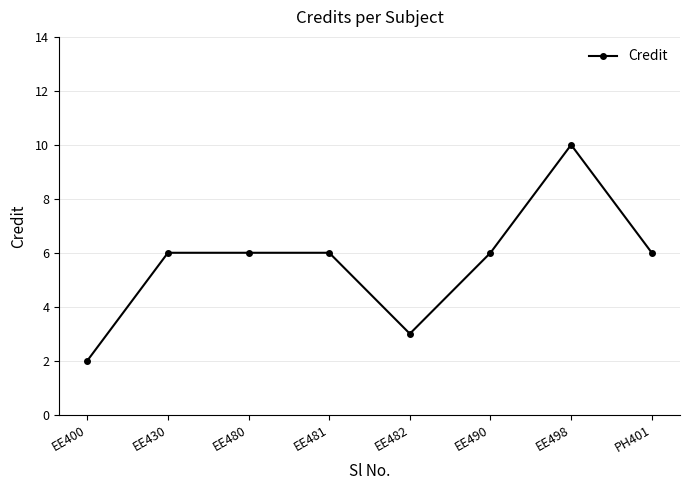

Is this an area chart (filled region under the line)?

No